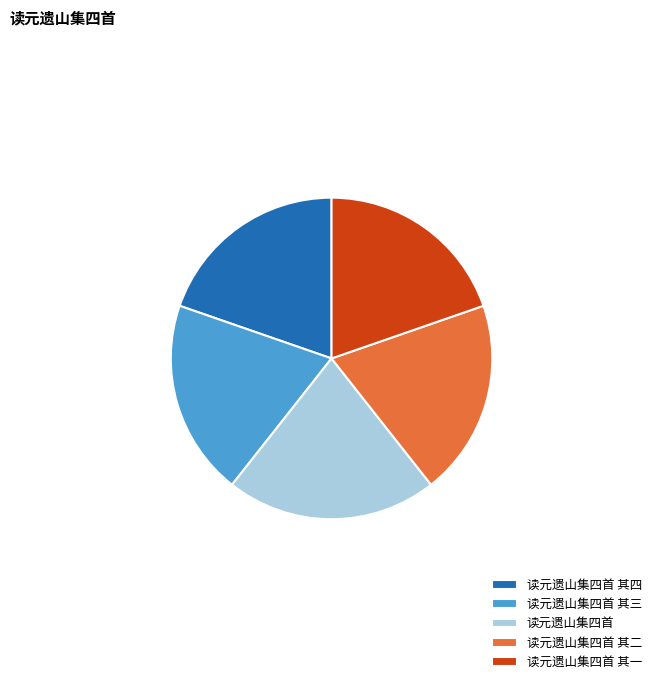

Is there a majority slice in this chart?

No